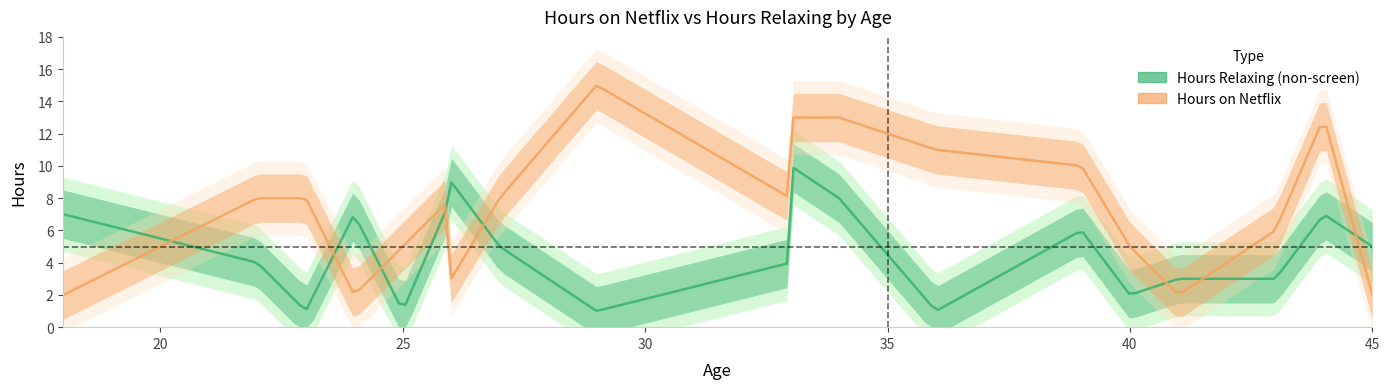

How many lines are shown in the chart?

2